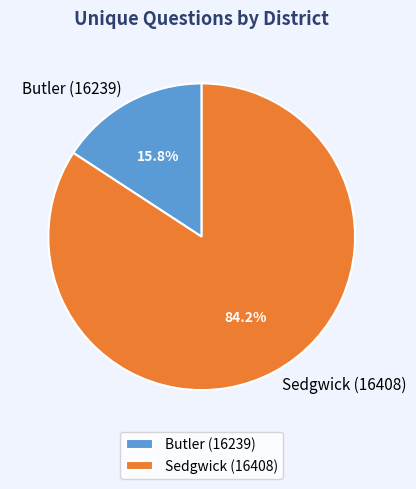

Between Sedgwick (16408) and Butler (16239), which is larger?

Sedgwick (16408)